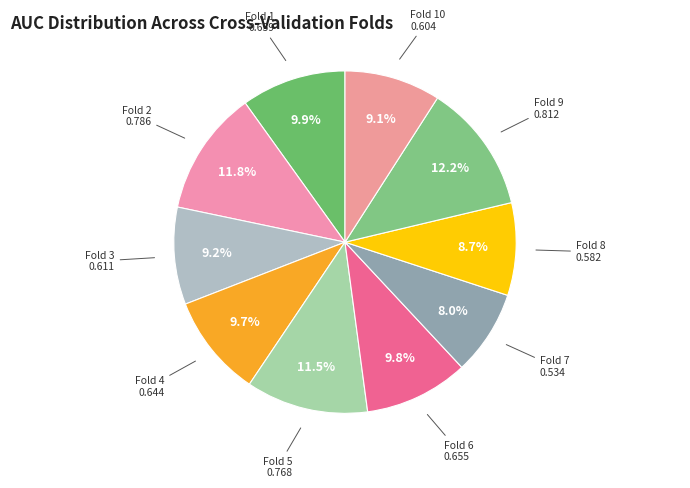

Is there any slice that represents more than half of the pie?

No